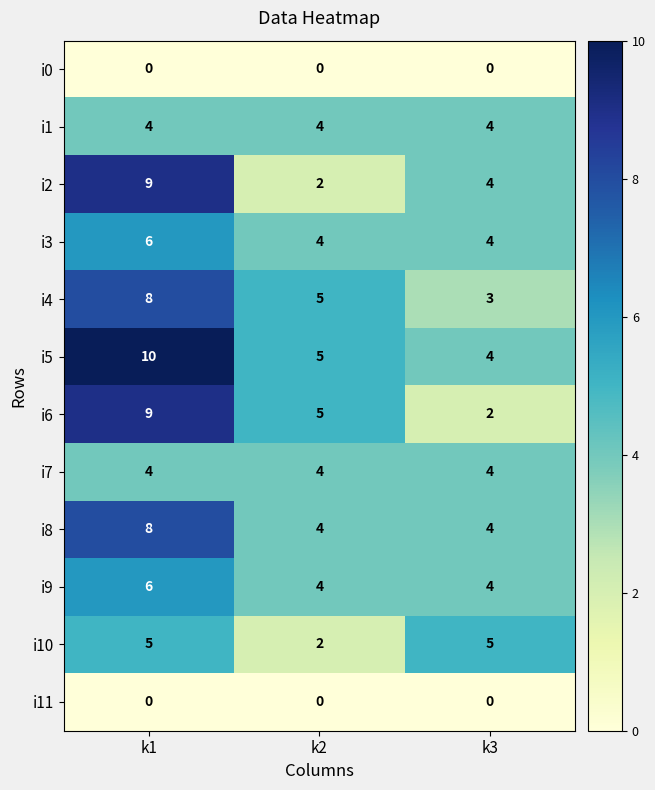

Which category has the highest value in the i4 series?

k1